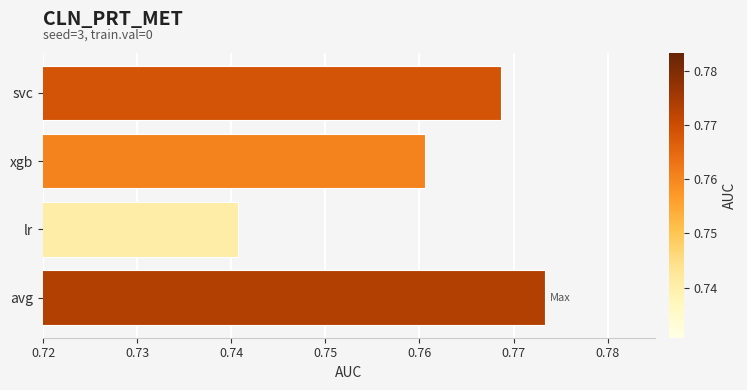

How many values are between 0 and 1?

4